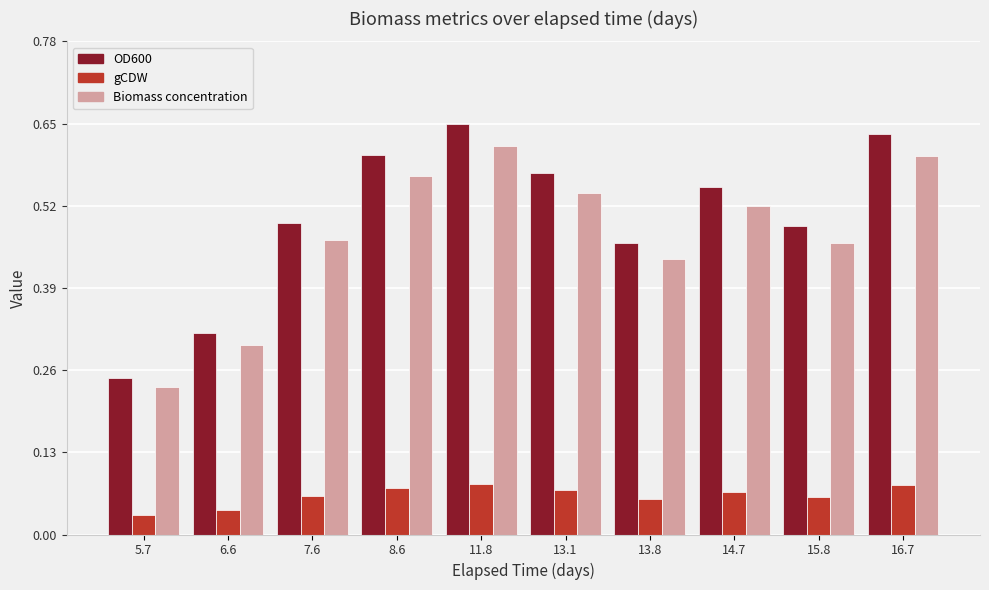

At which category is the sum across all series the highest?

11.8